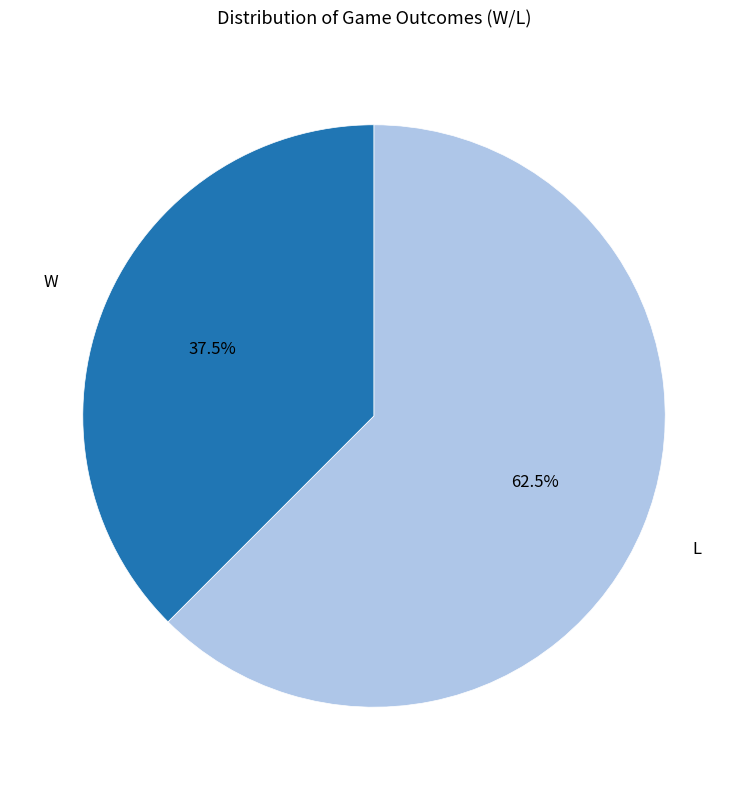

To the nearest percent, what is the average slice percentage?

50%